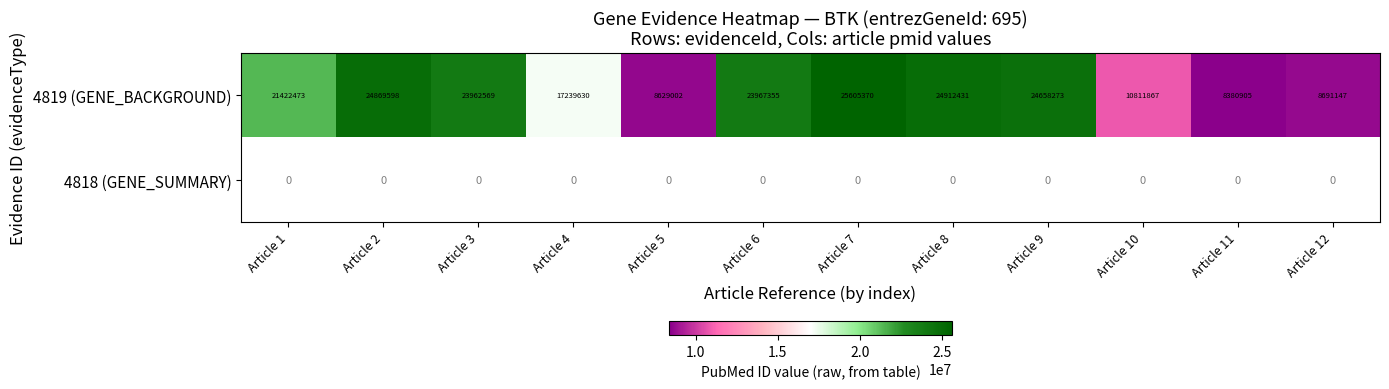

At which label does 4819 (GENE_BACKGROUND) first exceed 23962569?

Article 2